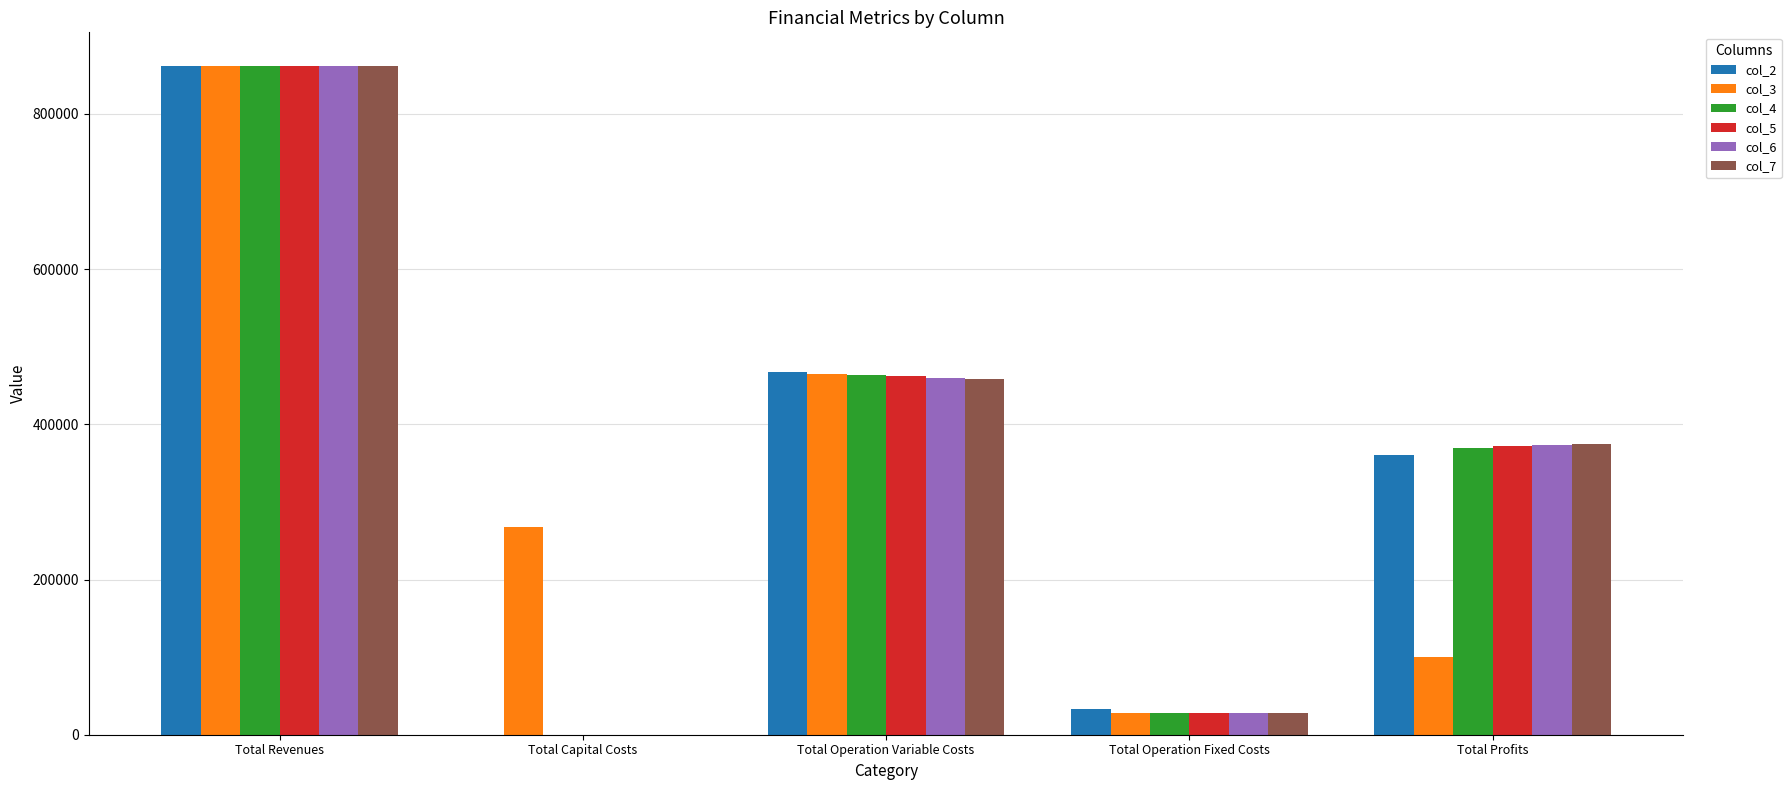

Which series changed the most between Total Operation Variable Costs and Total Operation Fixed Costs?

col_3